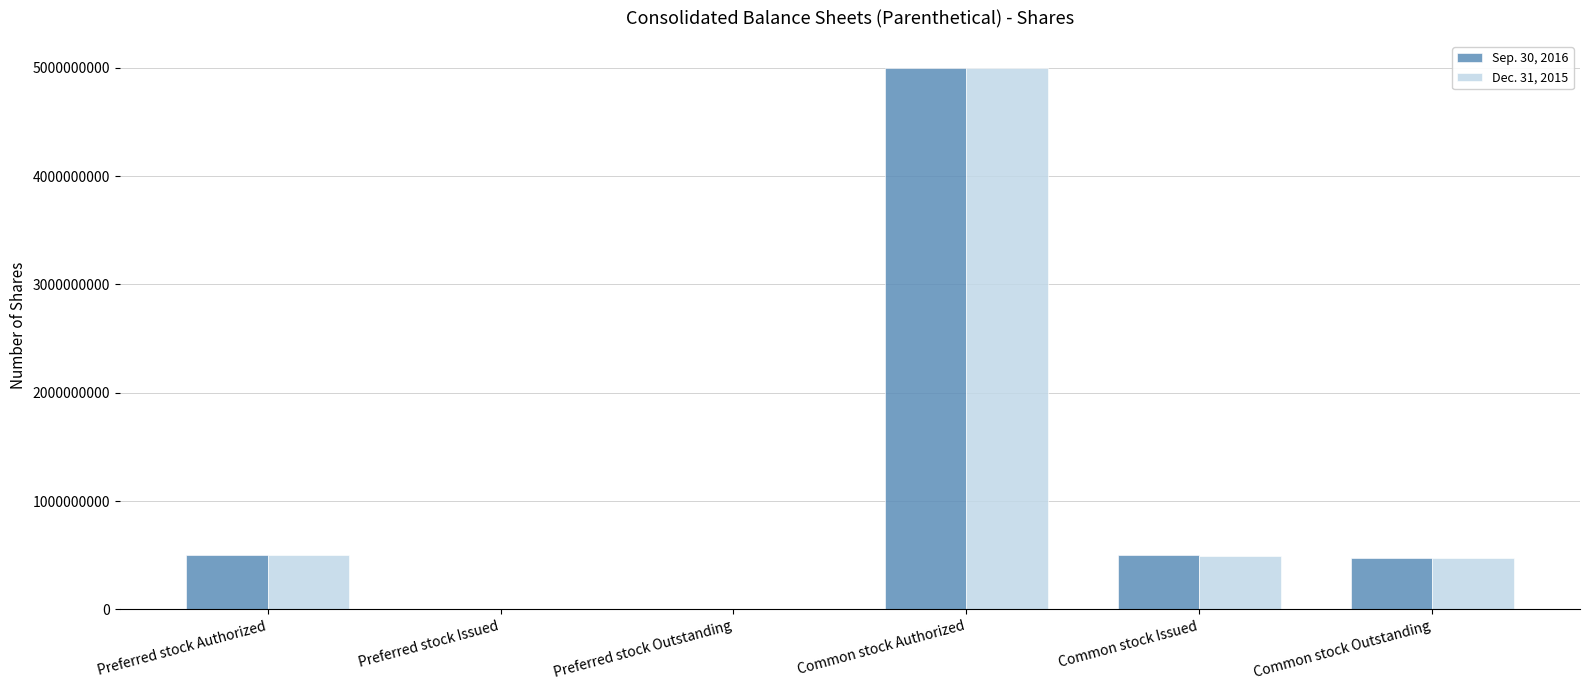

How many groups of bars are there?

6